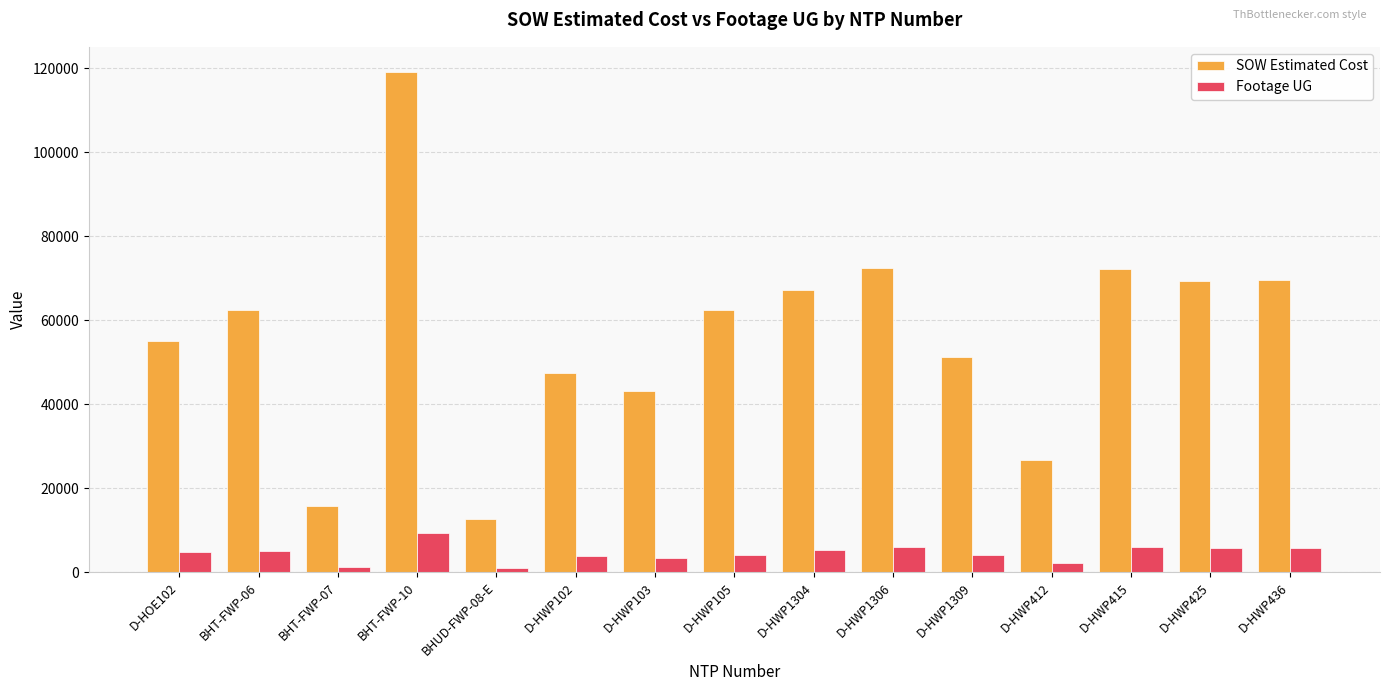

How many data points in SOW Estimated Cost are above 62460?

8